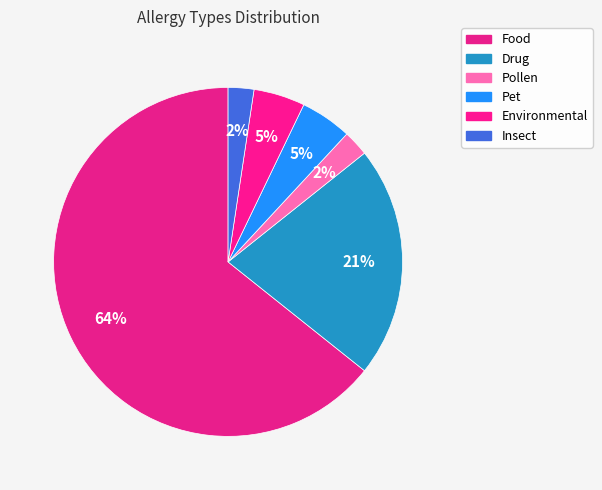

Count the number of slices in the pie.

6